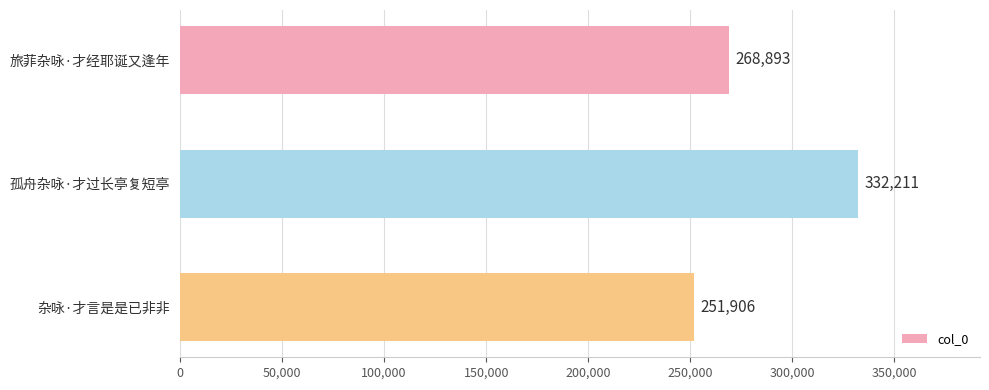

What is the average value?

284337